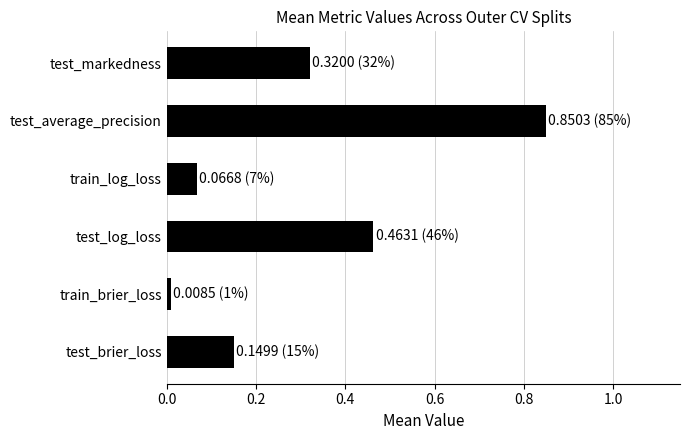

Which label corresponds to the largest value in the chart?

test_average_precision